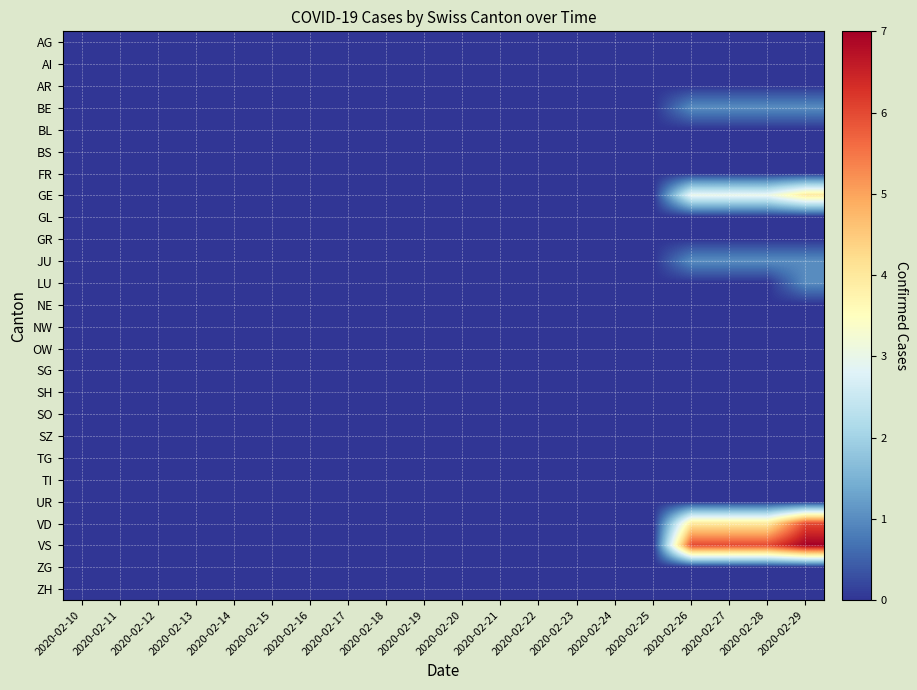

How many distinct data groups are displayed?

26